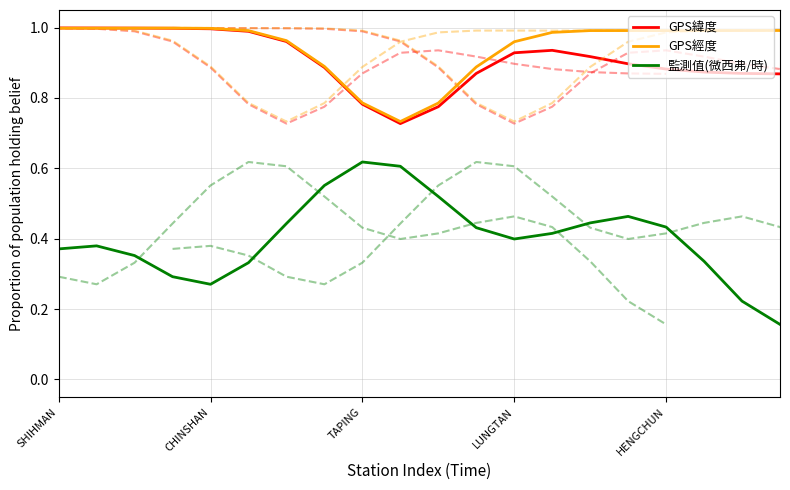

In GPS緯度, how many points are lower than both neighbors (excluding endpoints)?

1